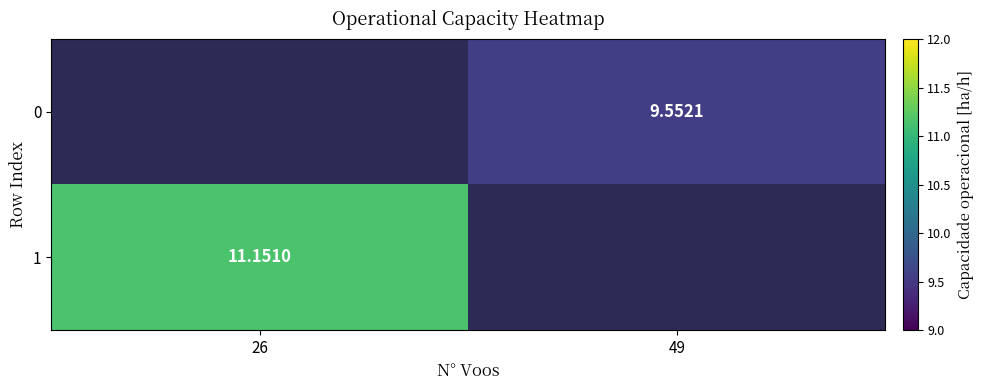

How many series are shown in this chart?

2